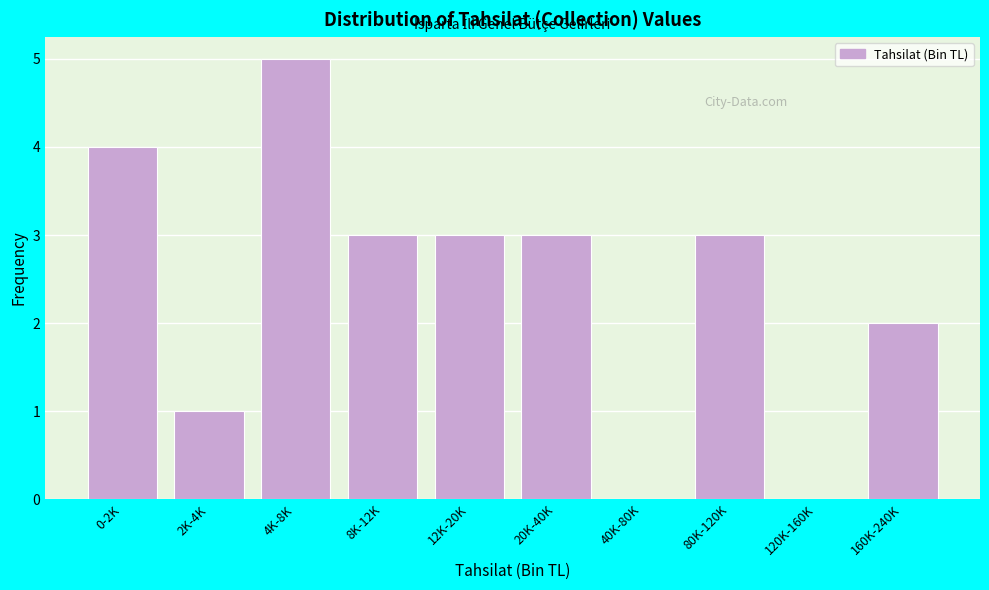

Reading left to right, transcribe all the data shown in this chart.

0-2K=4	2K-4K=1	4K-8K=5	8K-12K=3	12K-20K=3	20K-40K=3	40K-80K=0	80K-120K=3	120K-160K=0	160K-240K=2